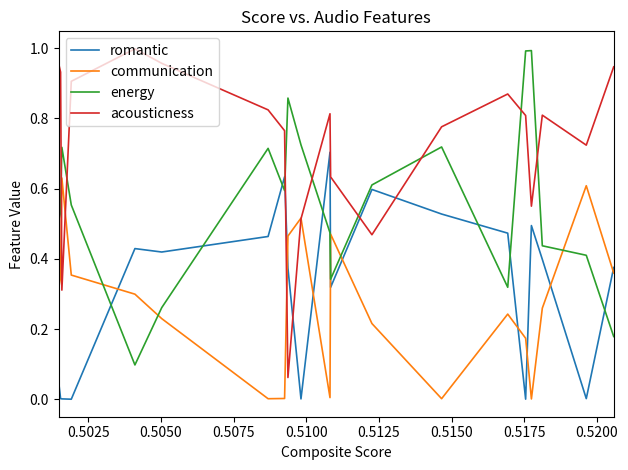

In communication, how many points are higher than both neighbors (excluding endpoints)?

5